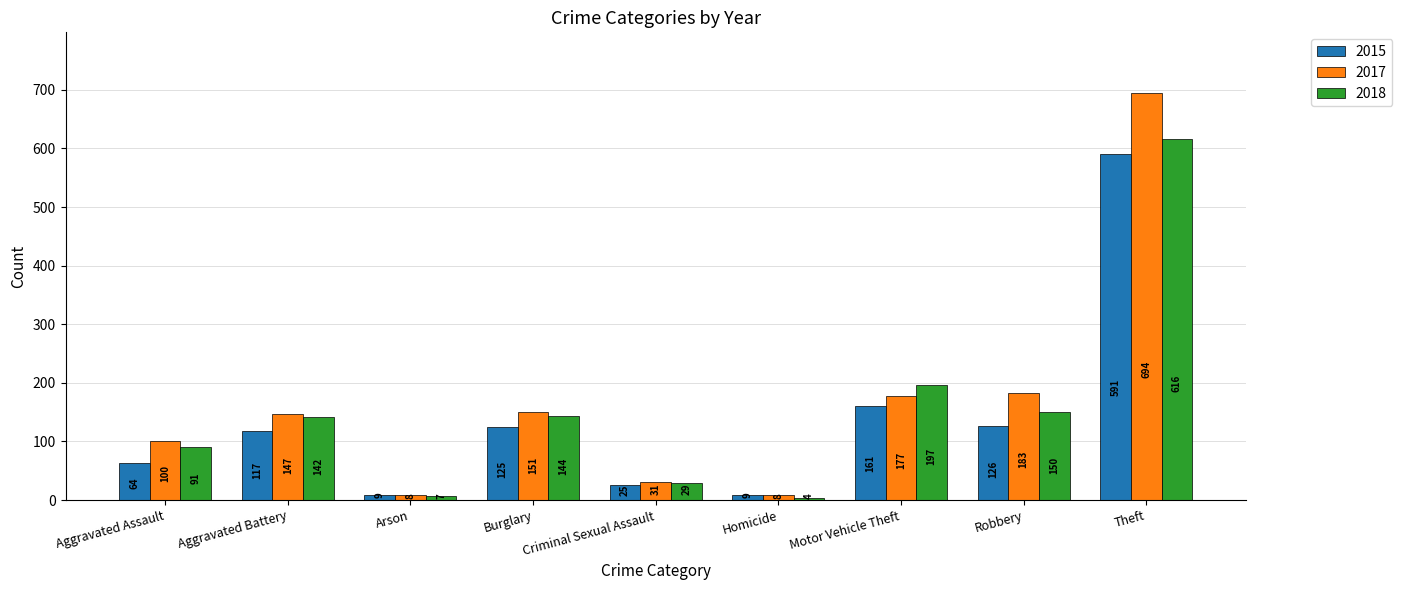

How many data points does each series have?

9